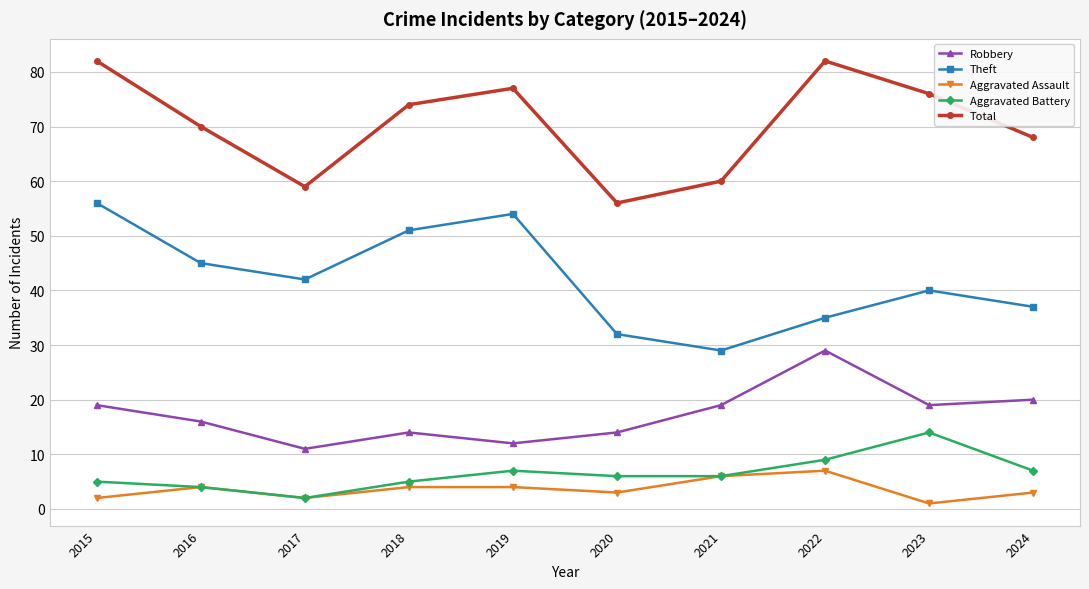

At how many categories does at least one series exceed 52?

10